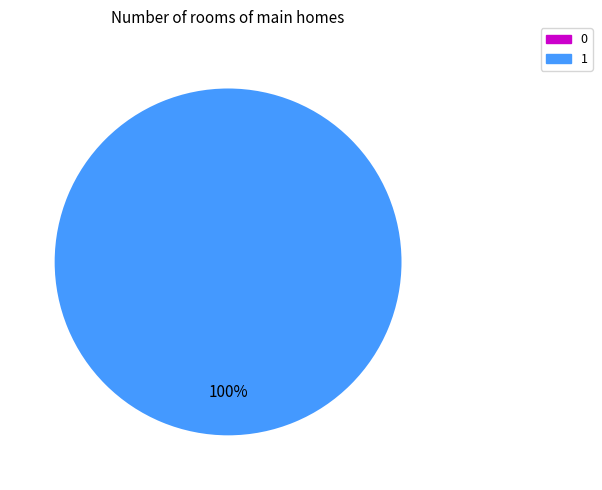

The 1 slice represents 100% of the pie. True or false?

True